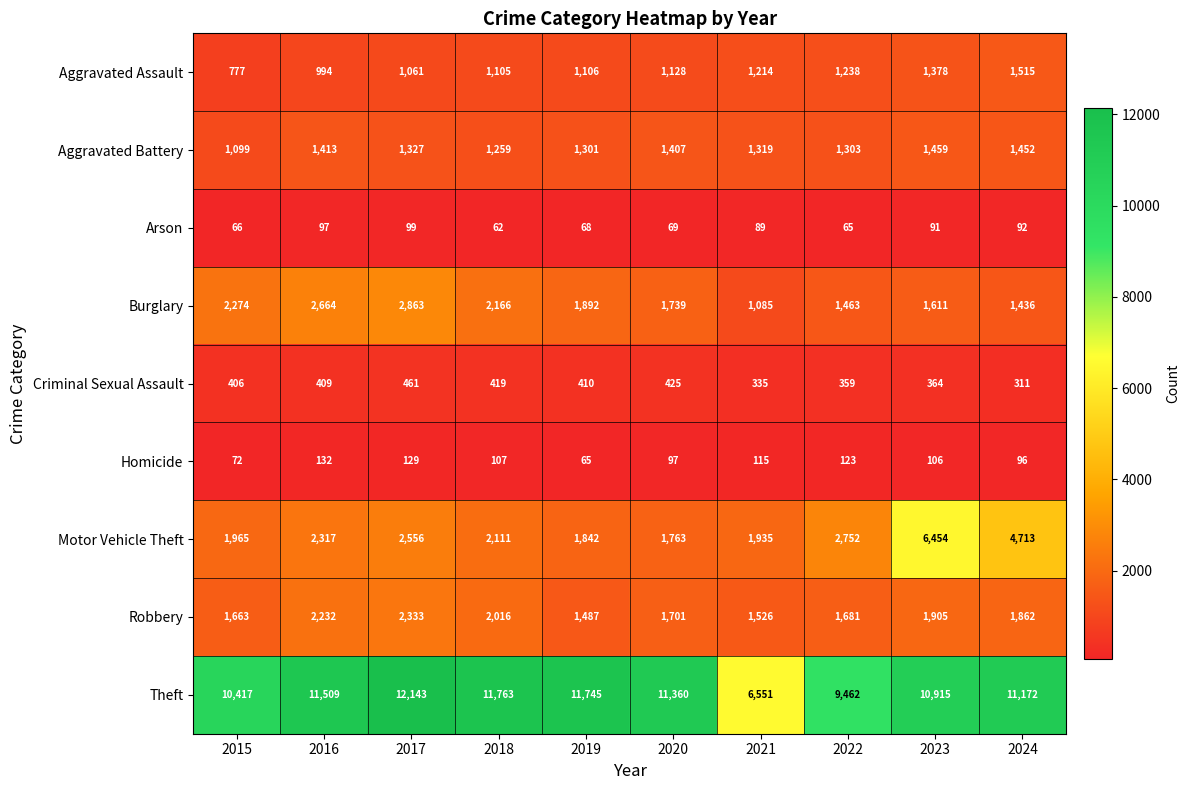

Which category has the highest value in the Homicide series?

2016